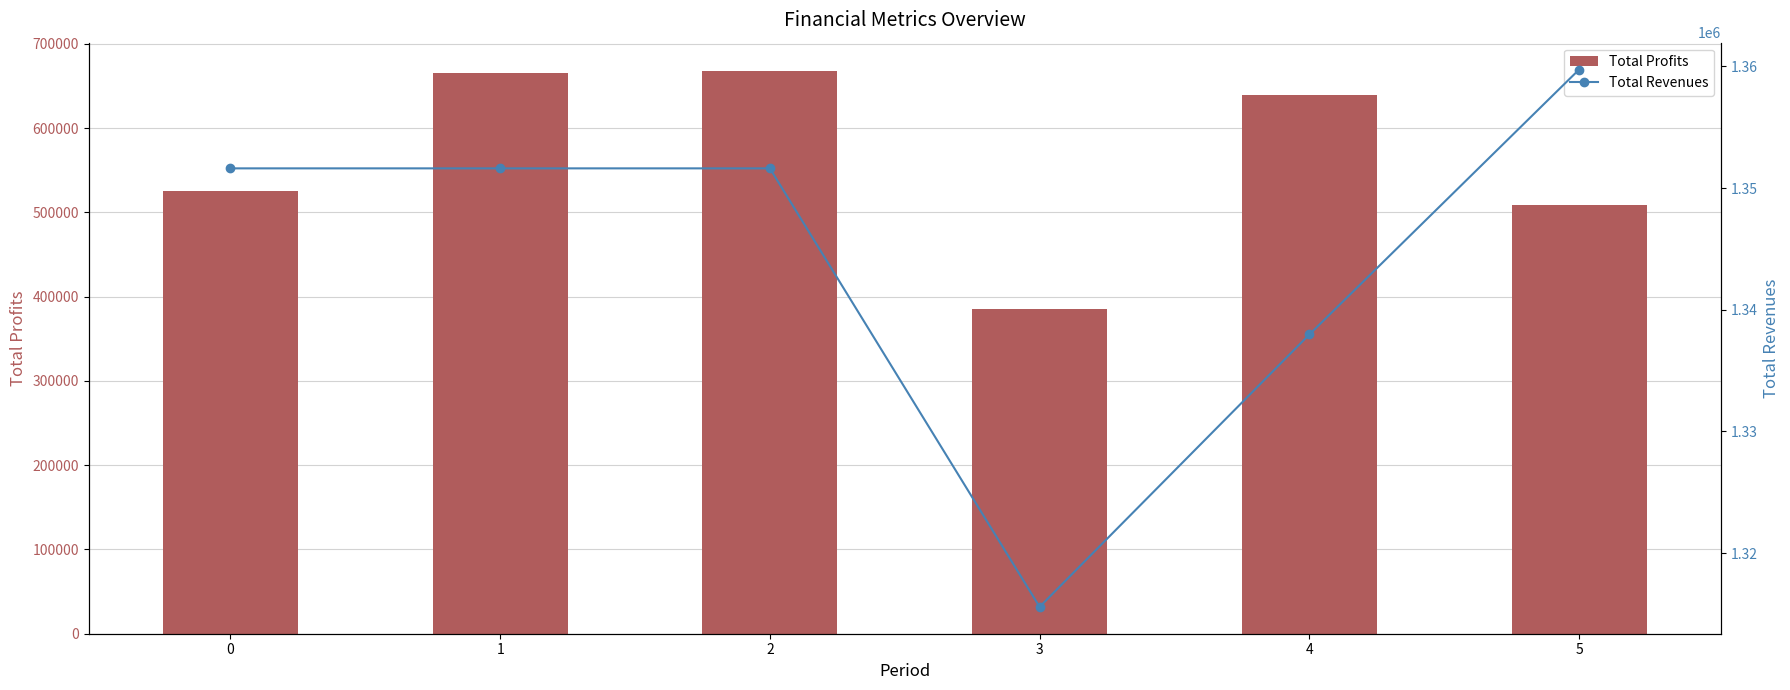

How many values in the Total Profits series are below 639231?

3